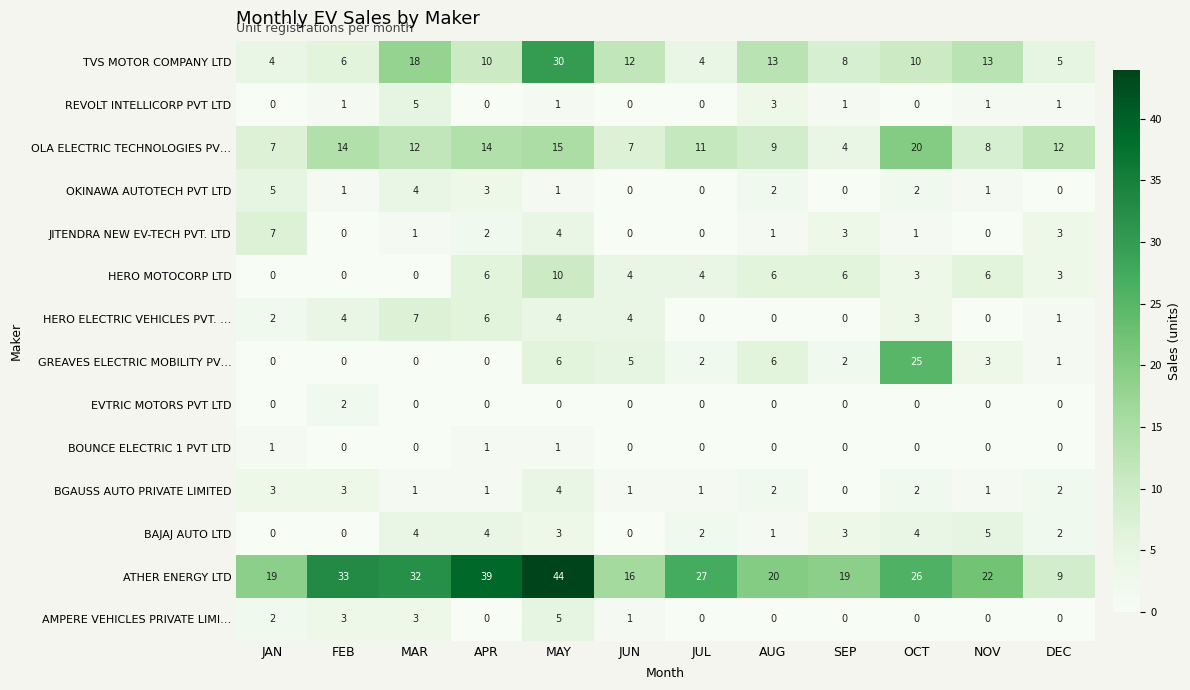

What is the difference between the maximum and minimum values in the BAJAJ AUTO LTD series?

5